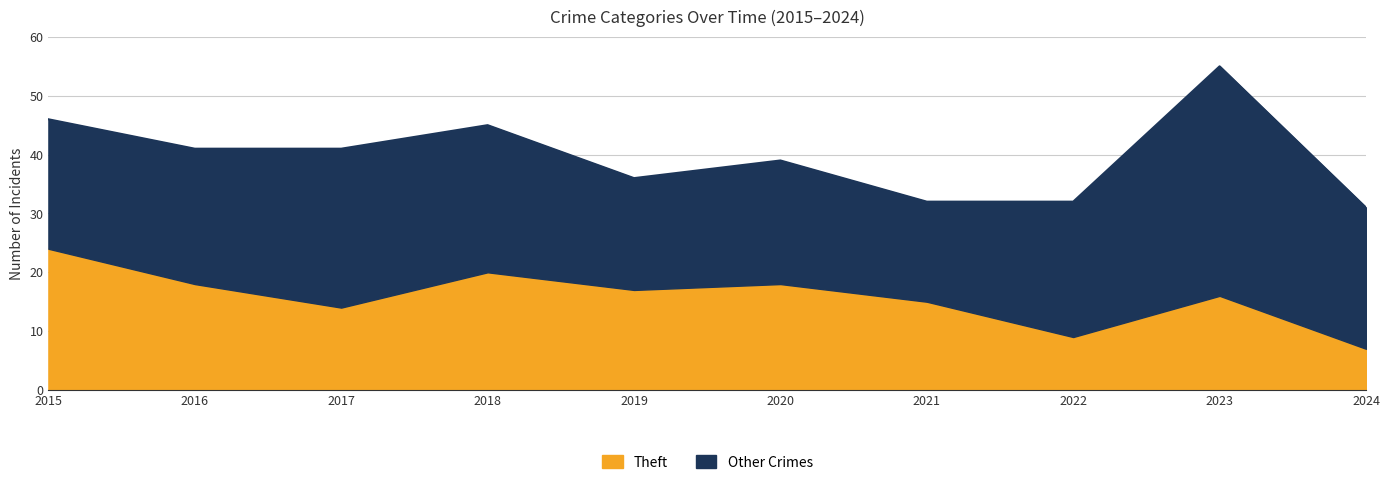

How many points are lower than both their immediate neighbors (excluding endpoints)?

3